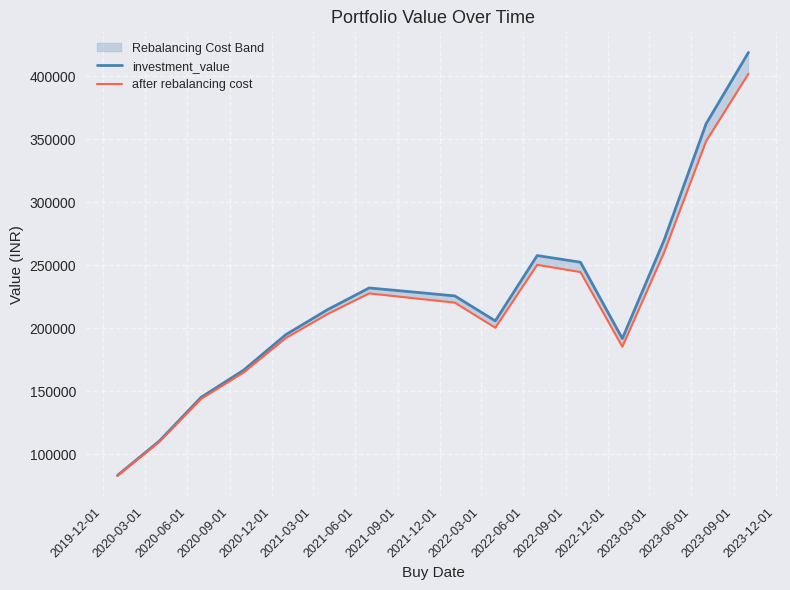

Which series has the widest spread of values?

investment_value